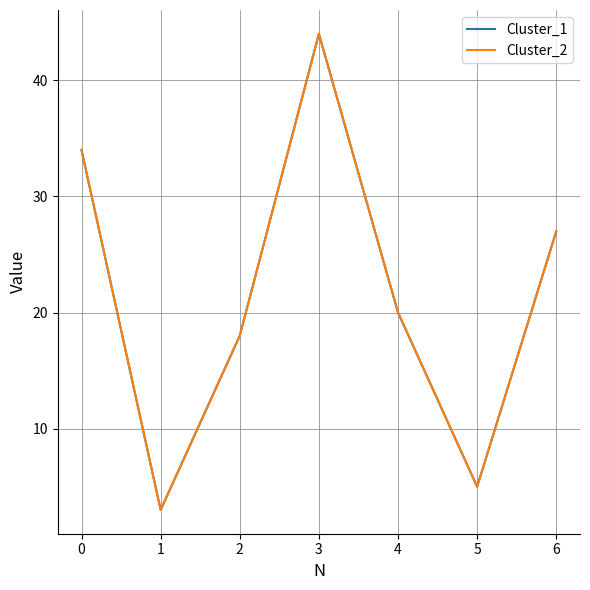

Does the chart have visible grid lines?

Yes